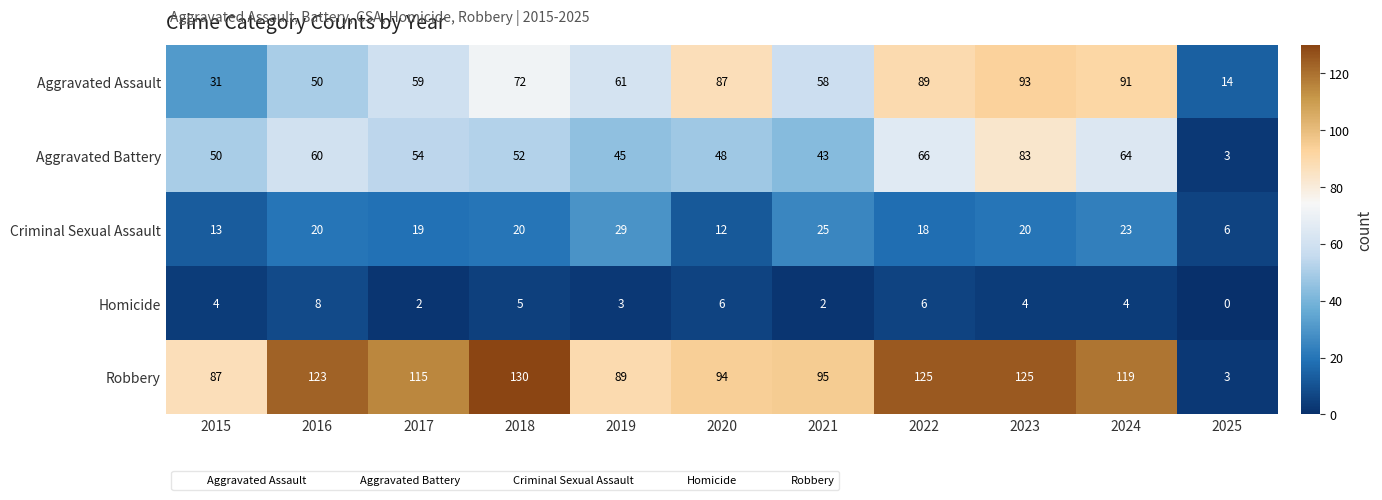

At which category does the chart reach its peak across all series?

2018